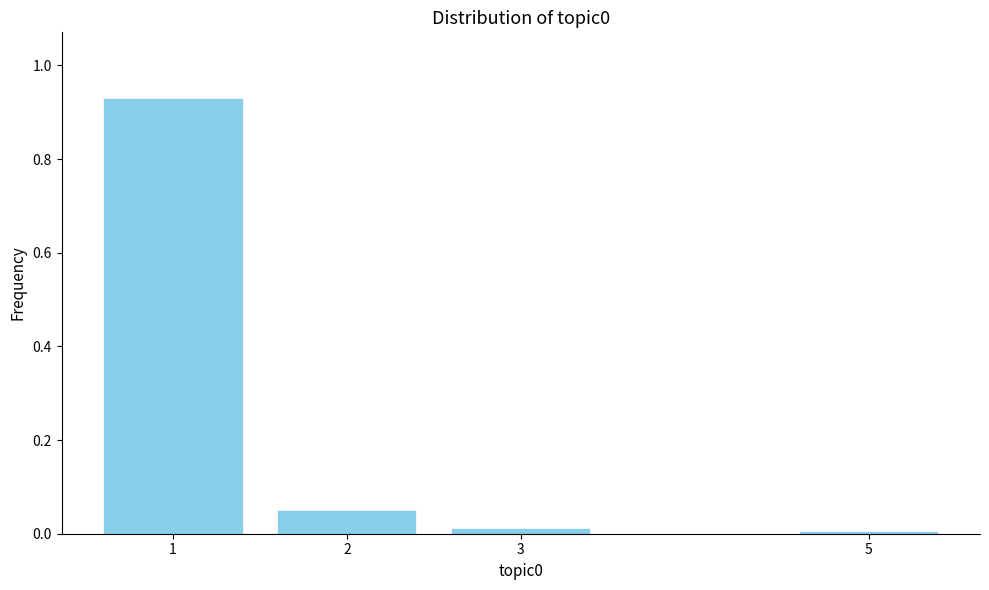

The value at 1 is 1.2. True or false?

False